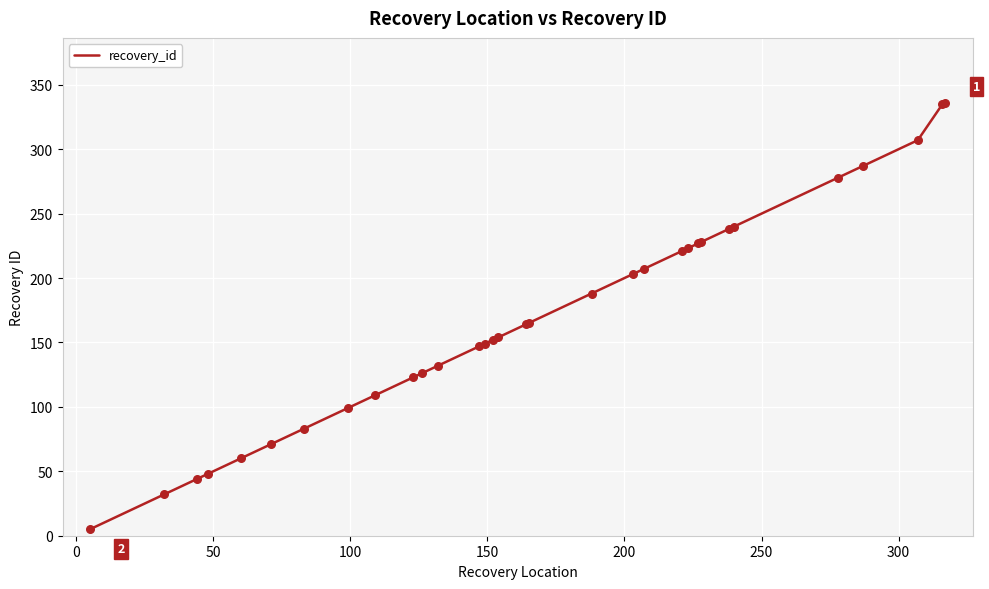

What is the greatest value displayed?

336